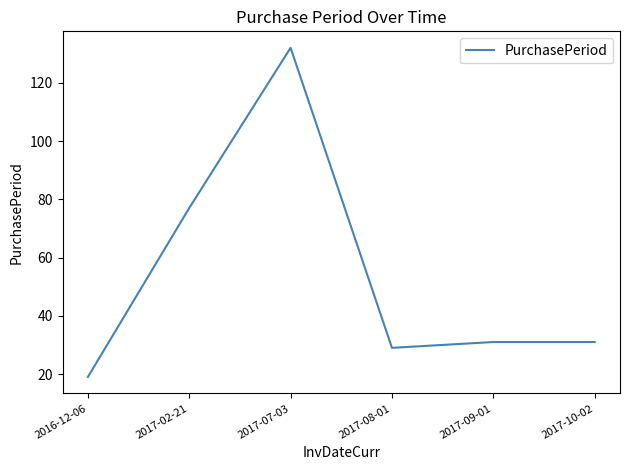

True or false: the data shows 77 at 2017-02-21.

True